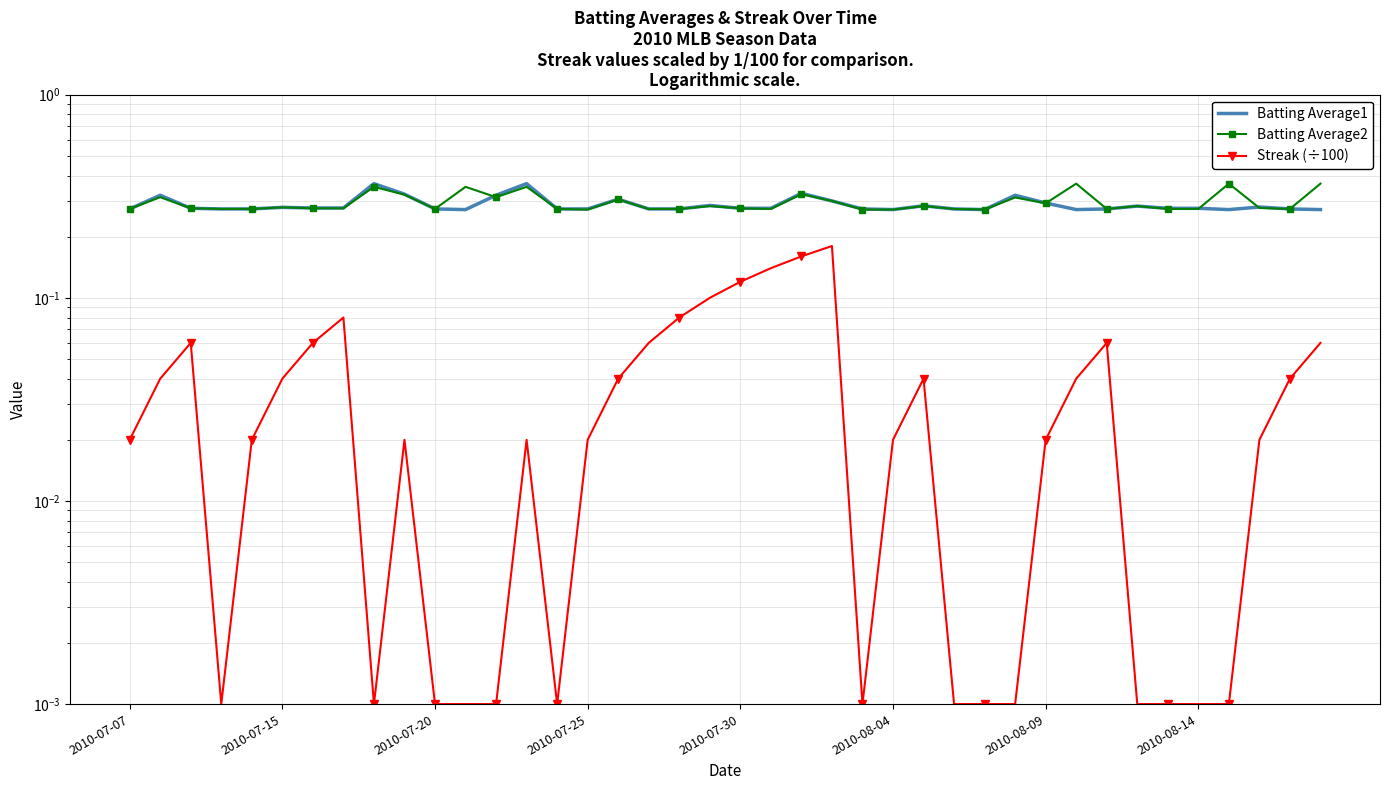

At 2010-08-09, list the series in order from largest to smallest.

Batting Average1, Batting Average2, Streak (÷100)